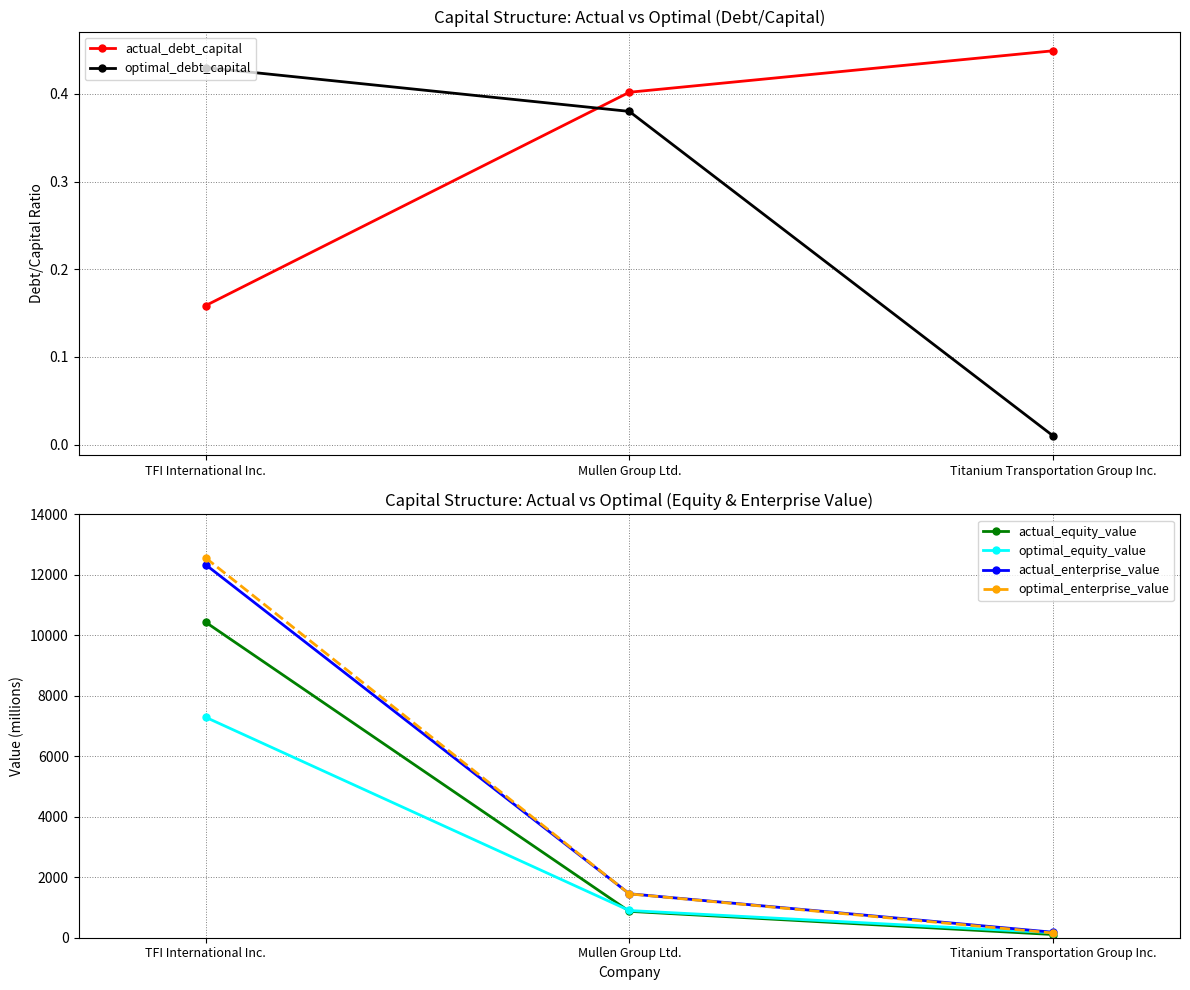

What position from the left is Mullen Group Ltd.?

2